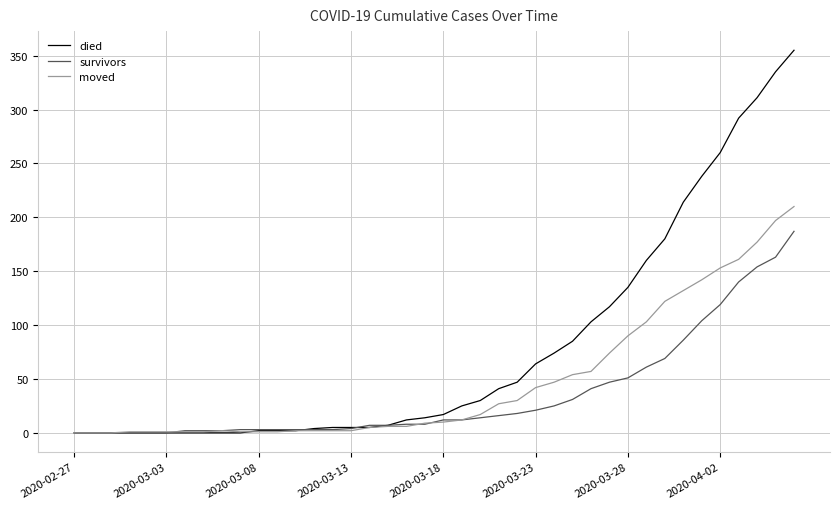

Rank the series by their average value, from lowest to highest.

survivors, moved, died